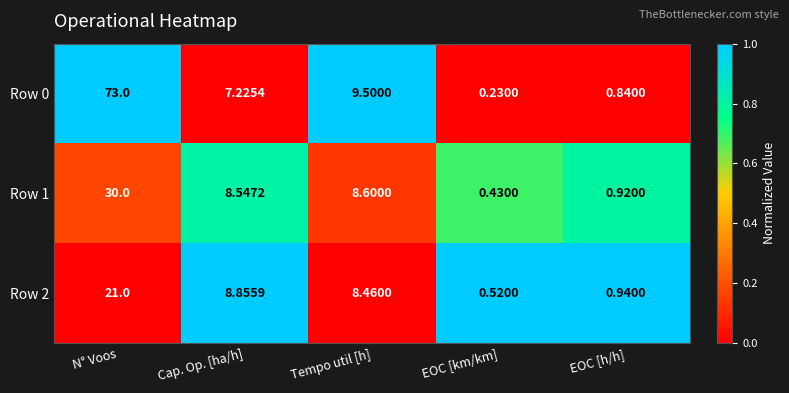

Which series has the largest total across all categories?

Row 0